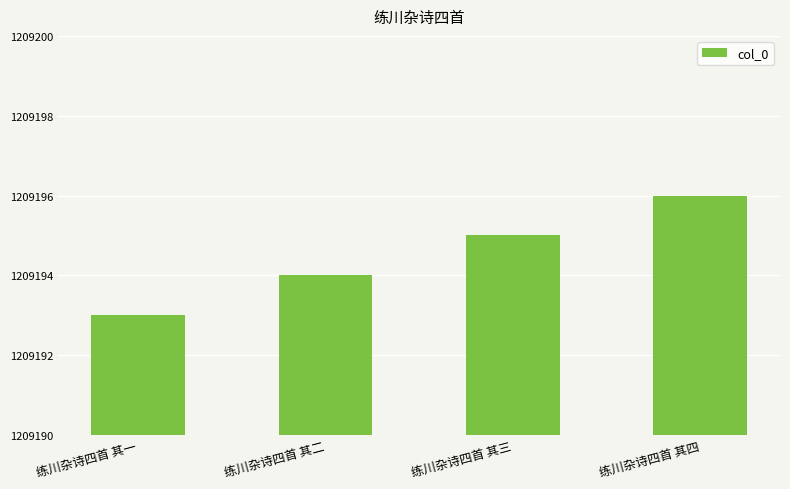

What value does the data have at 练川杂诗四首 其三?

1209195